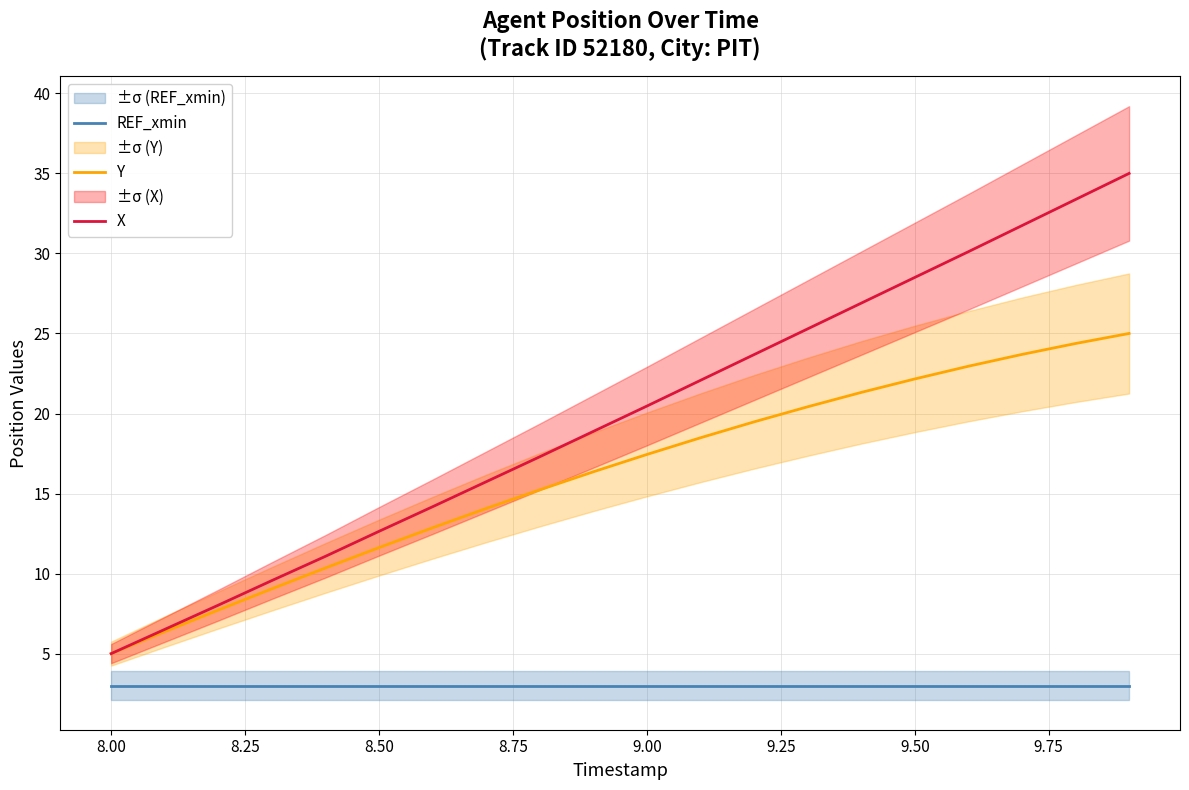

Is it true that X equals 28.5 at 9.50?

True